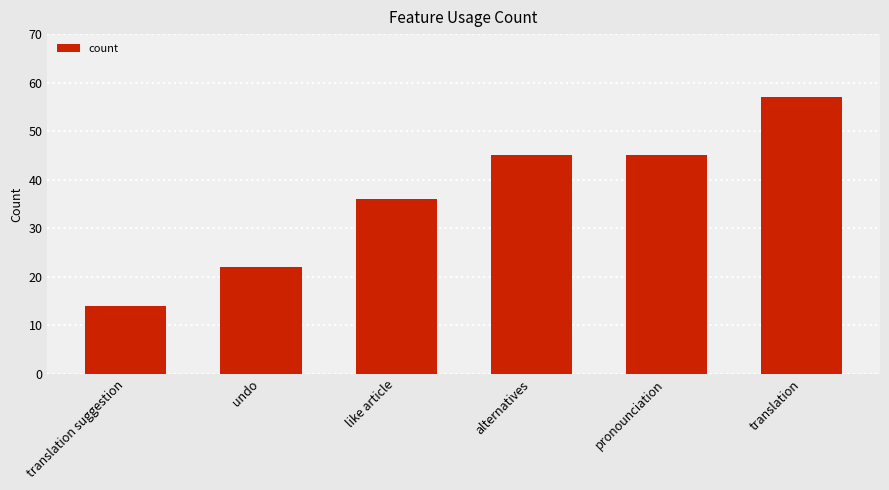

The chart shows a value of 45 at pronounciation. True or false?

True